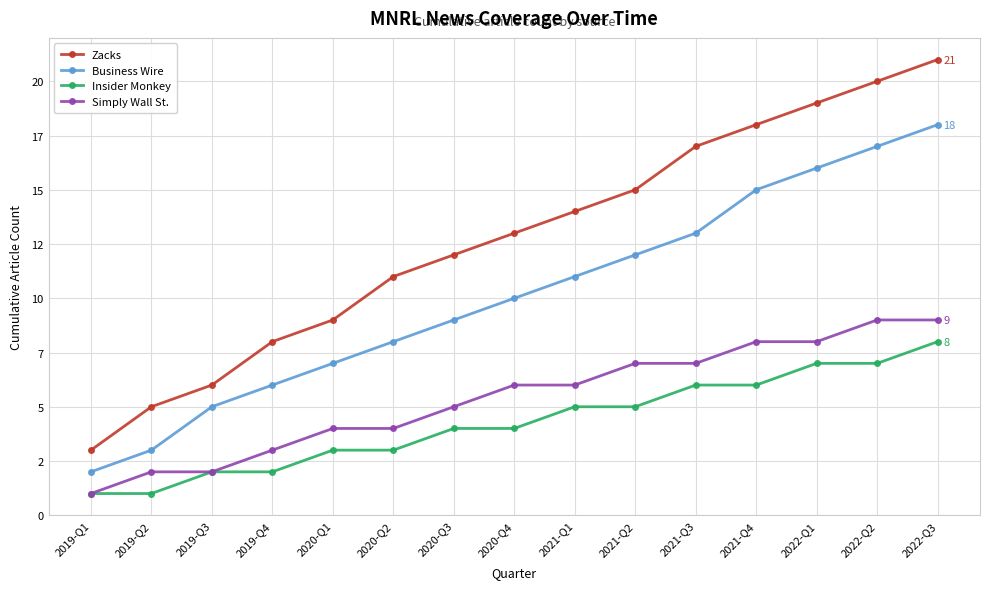

Rank the categories by Business Wire value from lowest to highest.

2019-Q1, 2019-Q2, 2019-Q3, 2019-Q4, 2020-Q1, 2020-Q2, 2020-Q3, 2020-Q4, 2021-Q1, 2021-Q2, 2021-Q3, 2021-Q4, 2022-Q1, 2022-Q2, 2022-Q3